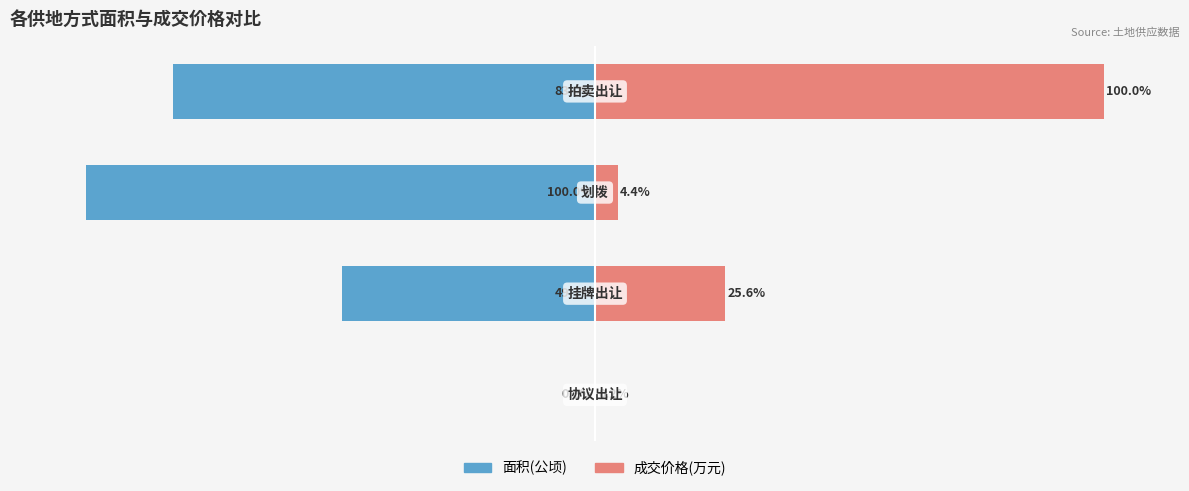

How many data points in 成交价格(万元) are less than 25?

2